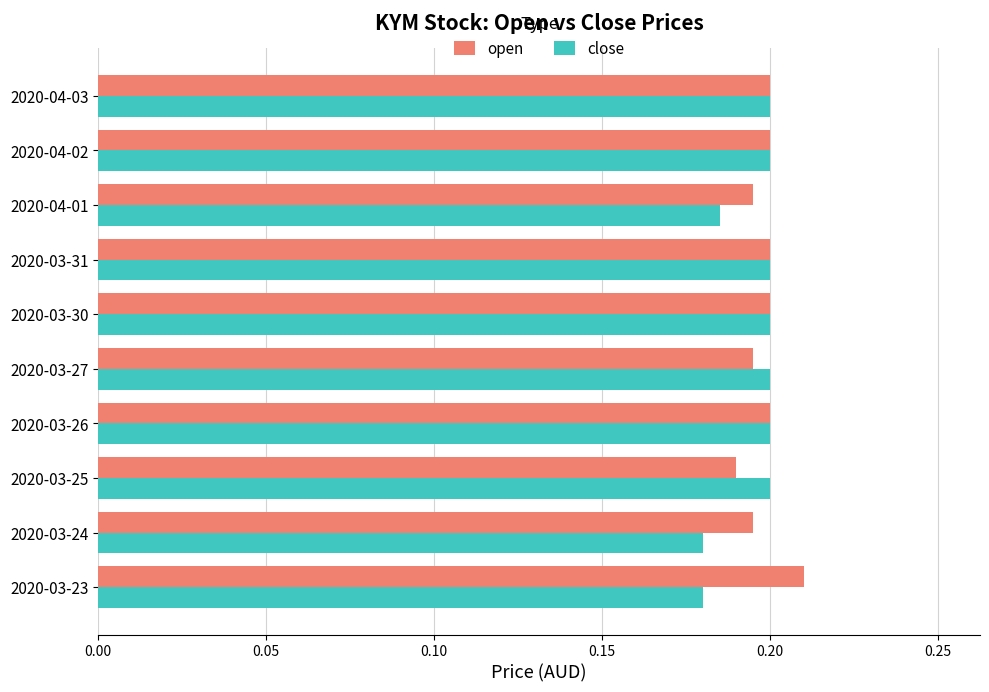

True or false: open has a value of 0.2 at 2020-03-31.

True